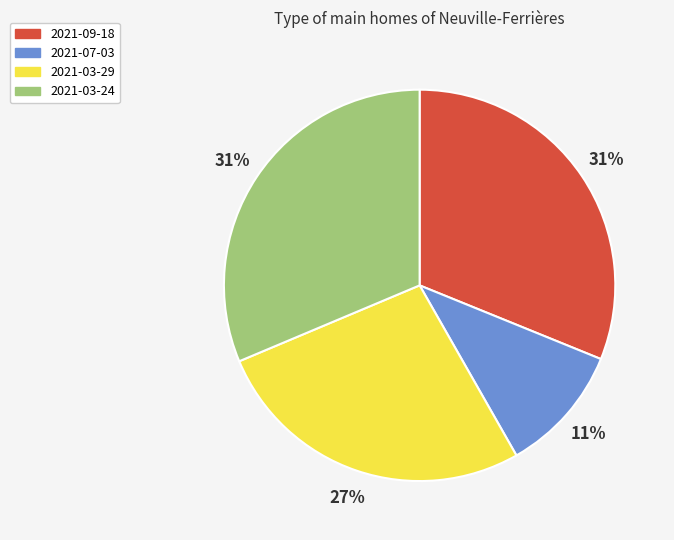

Is 2021-09-18 the majority of the pie?

No